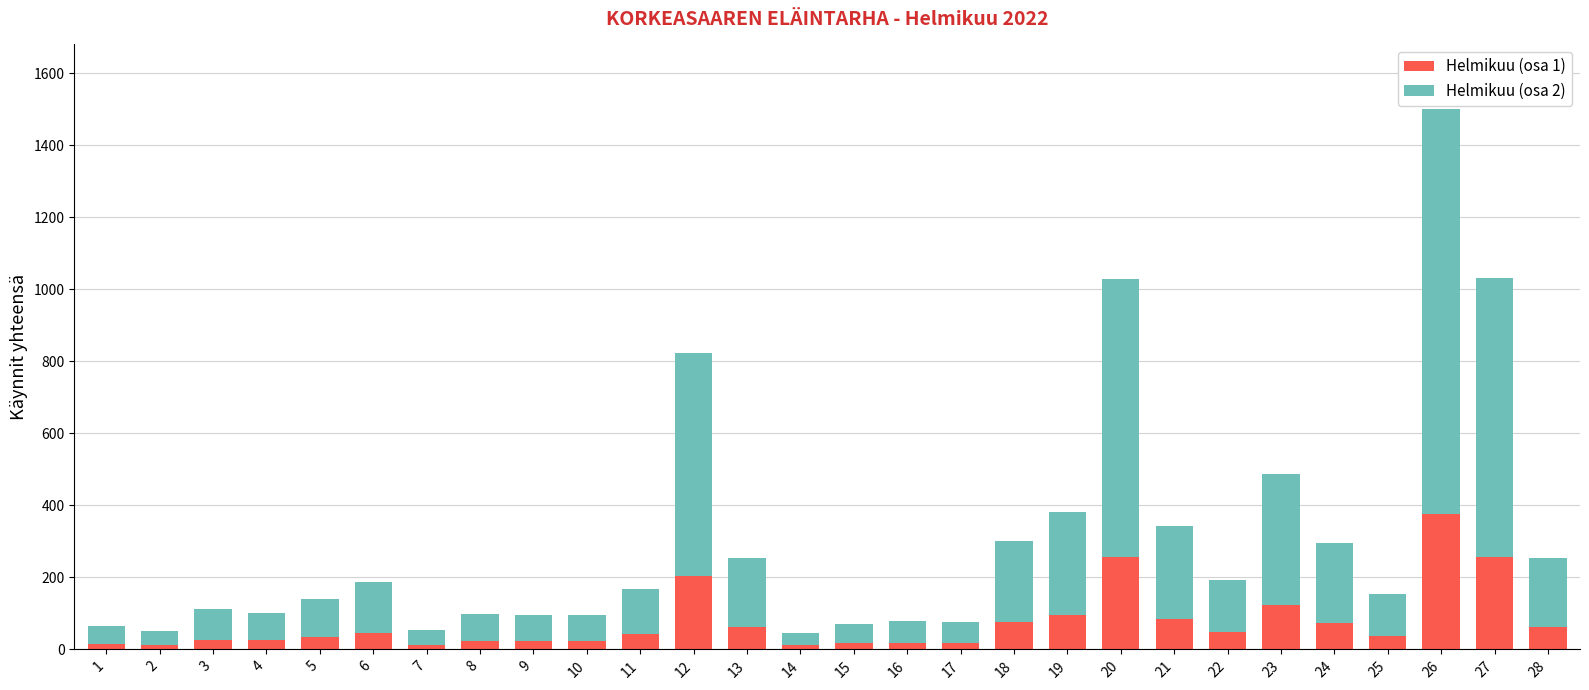

At which category is the sum across all series the highest?

26